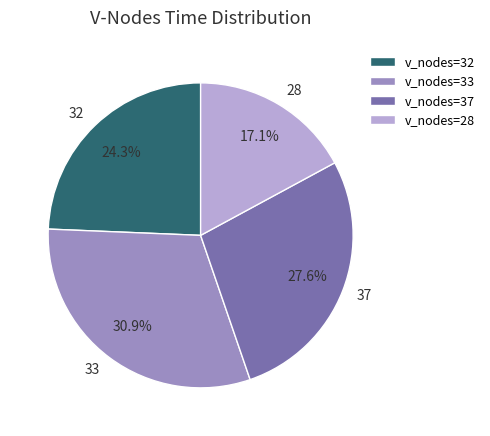

How much of the chart is everything except 33?

69.1%